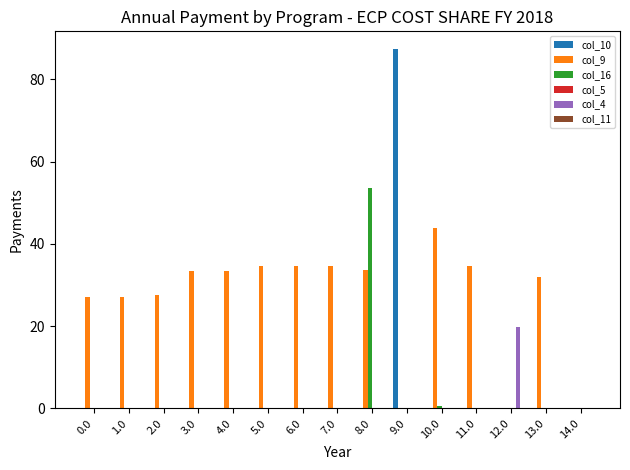

What is the sum of all col_16 values?

54.3